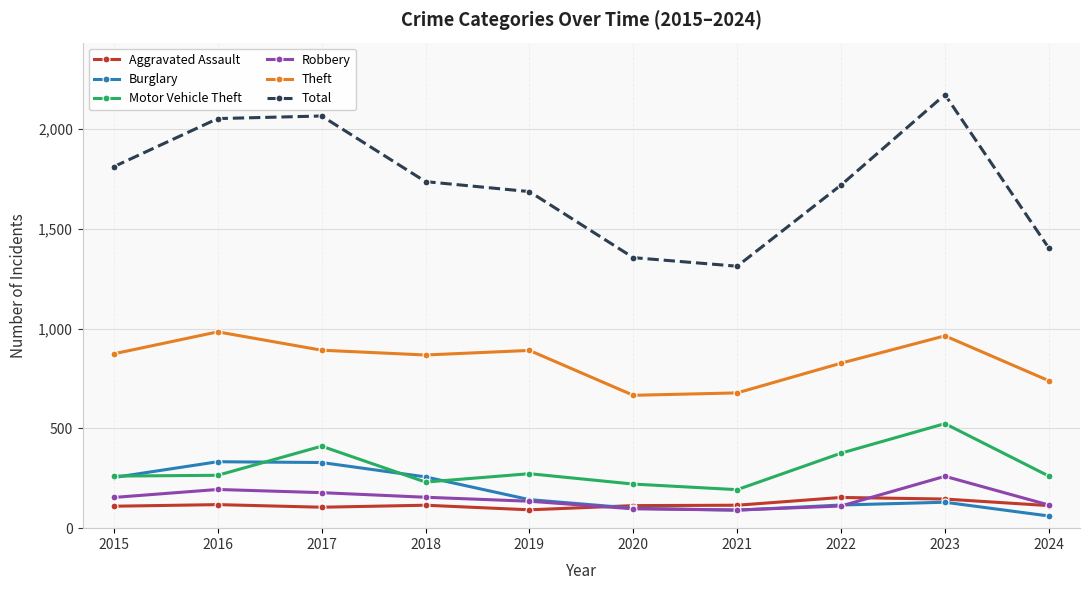

What are all the series names shown in the legend?

Aggravated Assault, Burglary, Motor Vehicle Theft, Robbery, Theft, Total